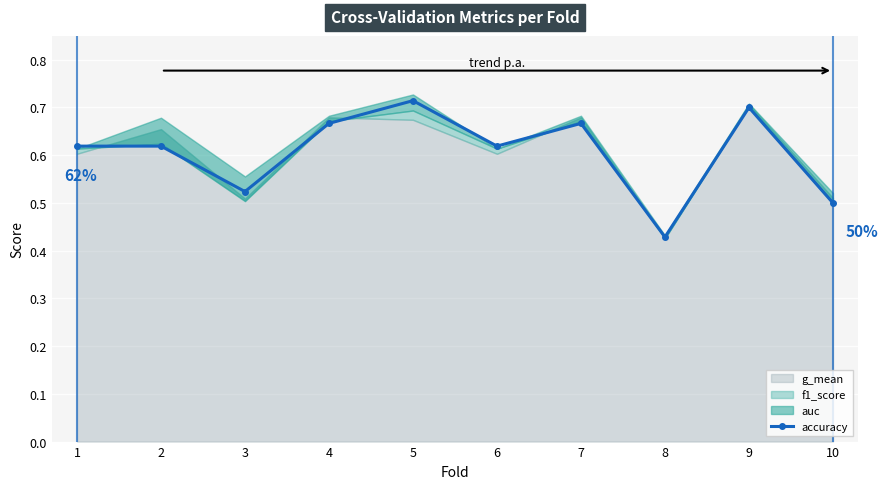

Rank the categories by value from highest to lowest.

5, 9, 4, 7, 1, 2, 6, 3, 10, 8